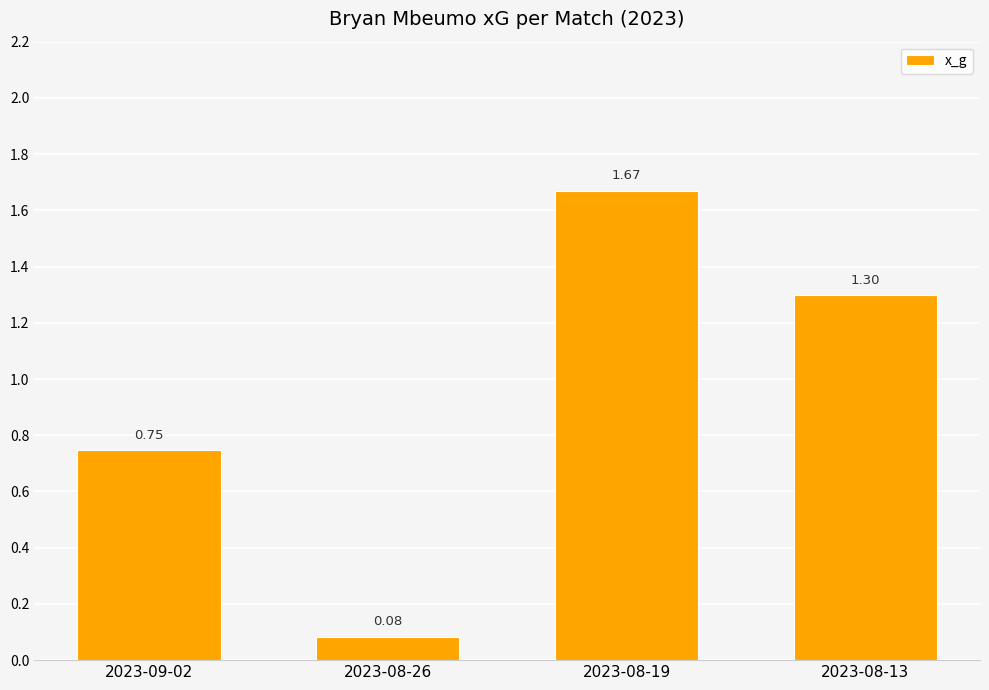

Which category has the highest value across all series?

2023-08-19